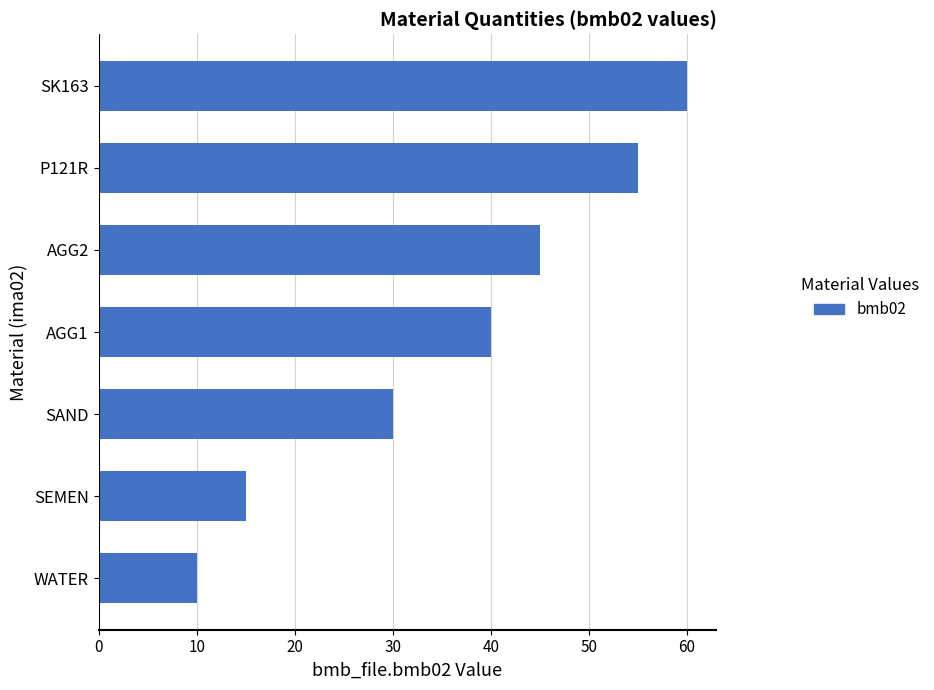

How many bars are there in total?

7